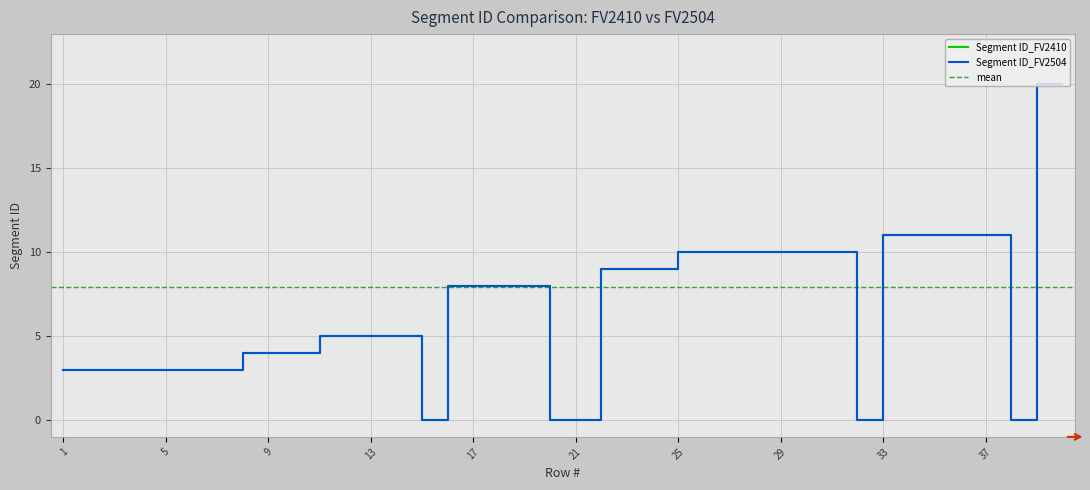

At which label does Segment ID_FV2504 reach its peak?

39